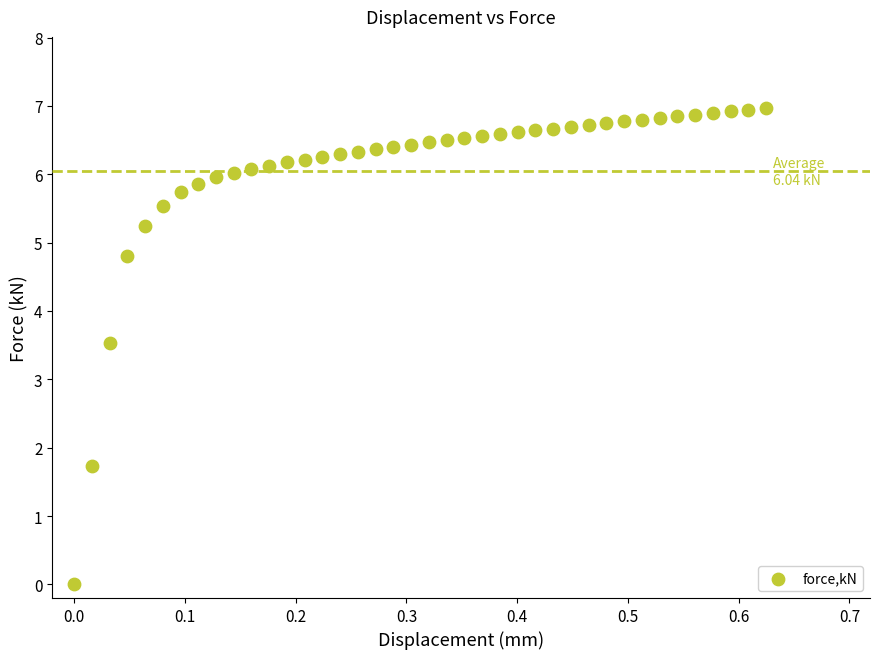

What Y value in the scatter plot is closest to 3?

3.5